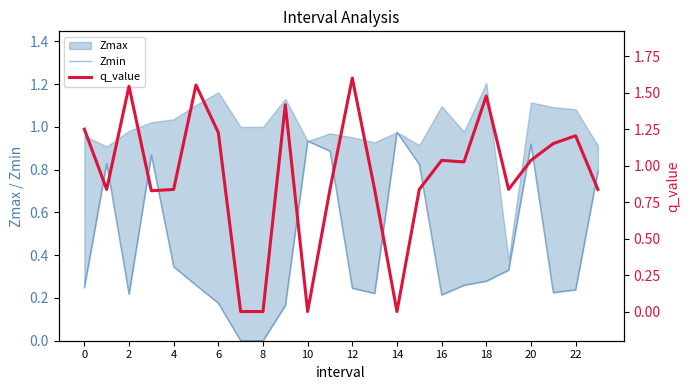

At which label does q_value reach its minimum?

14